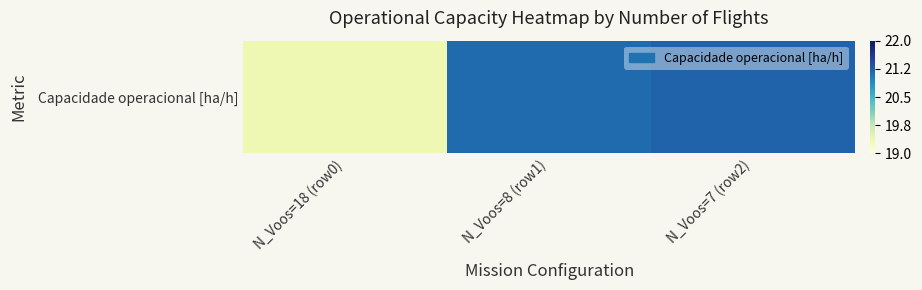

What is the minimum value shown in the chart?

19.4